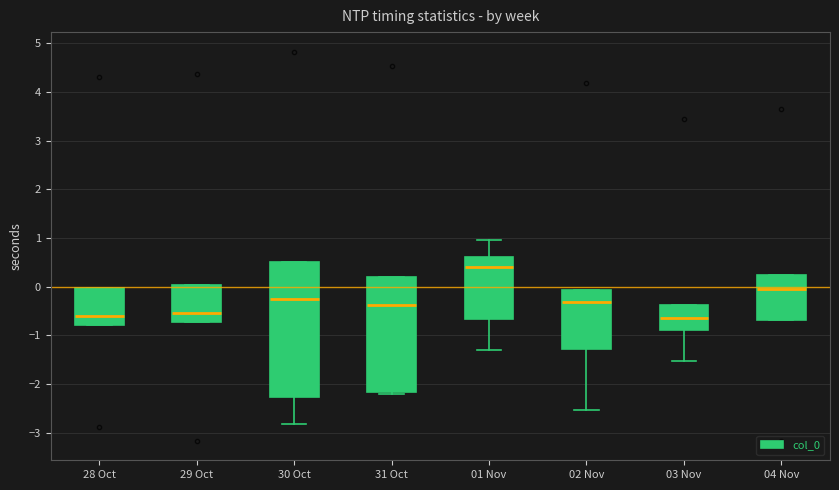

Reading left to right, read every box against the y-axis: the position of its median line, the range the box covers, and the ends of its whiskers. The values are not printed on the chart, so give them approximately, as read against the axis.

28 Oct: median -0.6, box -0.8 to 0.0, whiskers -0.8 to 0.0
29 Oct: median -0.5, box -0.7 to 0.0, whiskers -0.7 to 0.0
30 Oct: median -0.3, box -2.3 to 0.5, whiskers -2.8 to 0.5
31 Oct: median -0.4, box -2.2 to 0.2, whiskers -2.2 (just below the box's lower edge) to 0.2
01 Nov: median 0.4, box -0.7 to 0.6, whiskers -1.3 to 1.0
02 Nov: median -0.3, box -1.3 to -0.1, whiskers -2.5 to -0.1
03 Nov: median -0.6, box -0.9 to -0.4, whiskers -1.5 to -0.4
04 Nov: median 0.0, box -0.7 to 0.2, whiskers -0.7 to 0.2